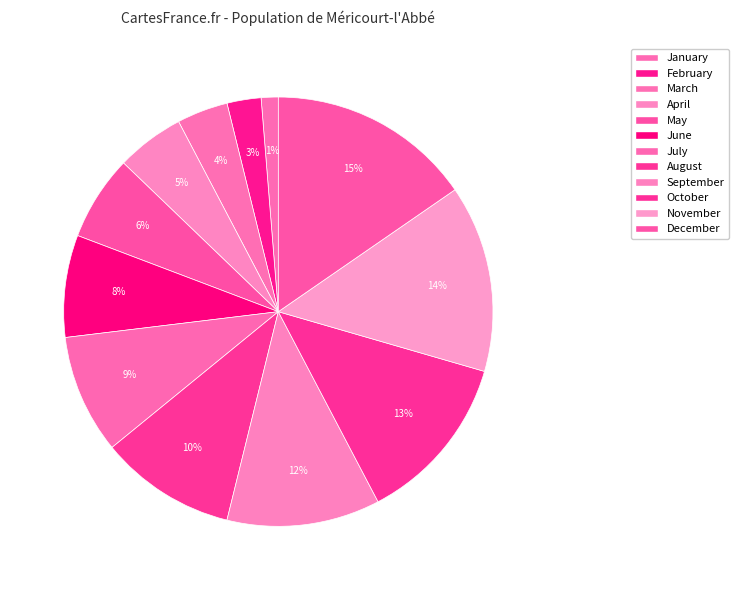

Count the number of slices in the pie.

12